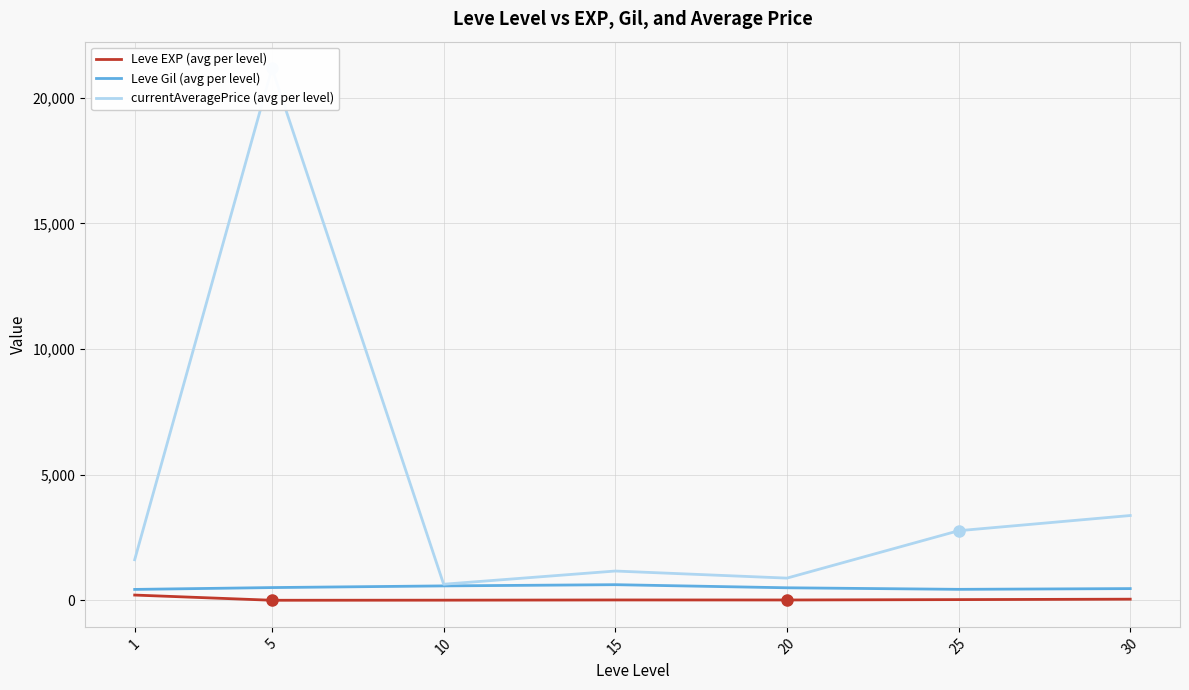

What is the average value of the Leve Gil (avg per level) series?

506.8